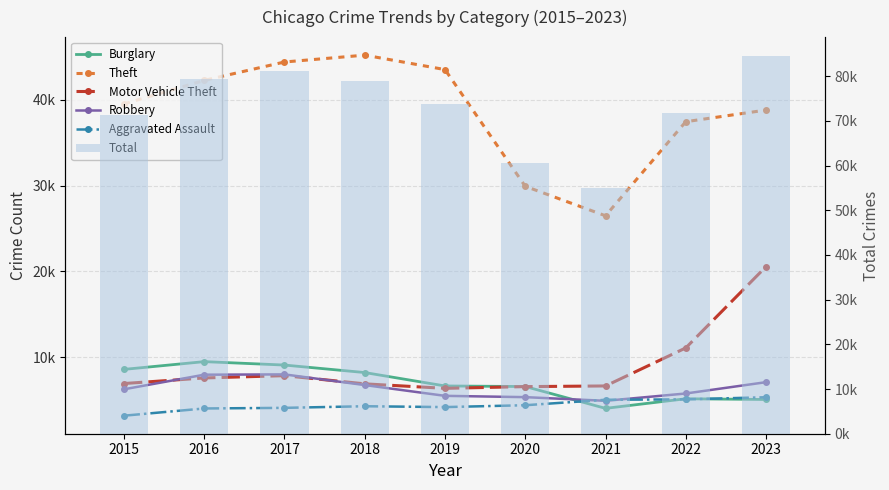

Where is Robbery nearest to the value 6449?

2015